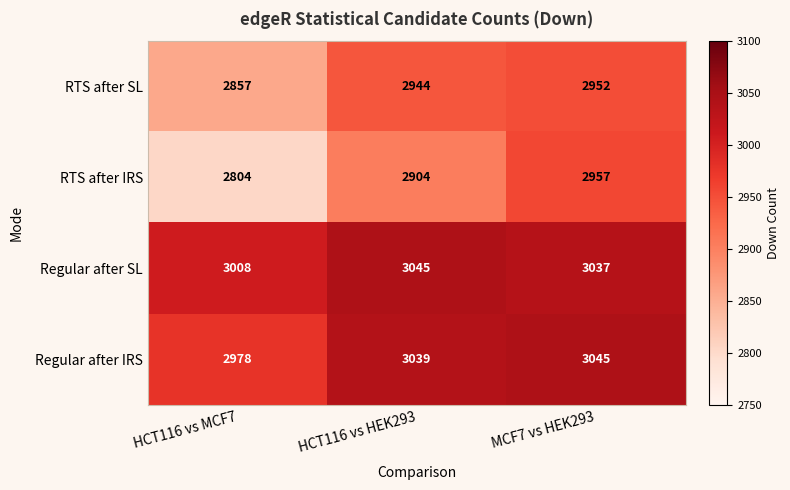

Is it true that RTS after IRS equals 5014 at MCF7 vs HEK293?

False